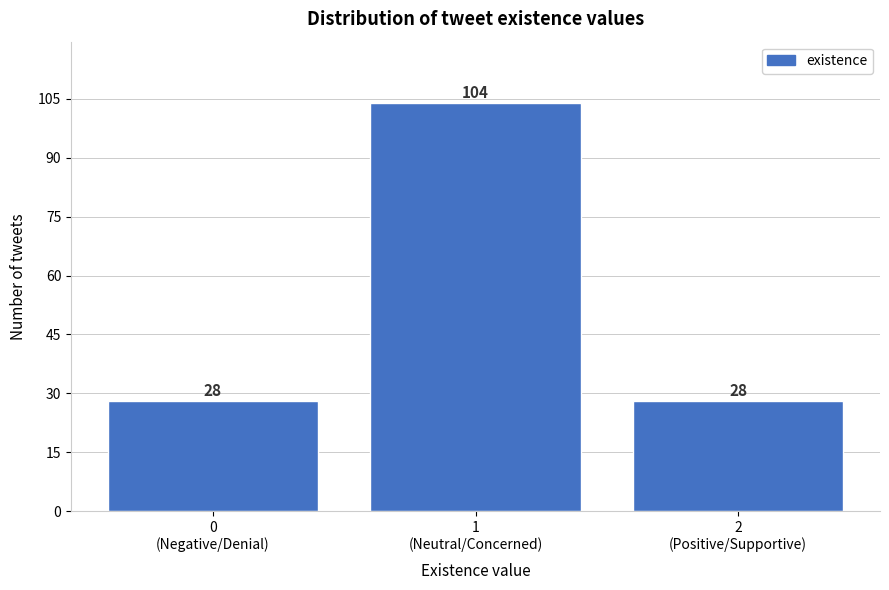

Reading left to right, list all the values displayed in this chart.

28	104	28